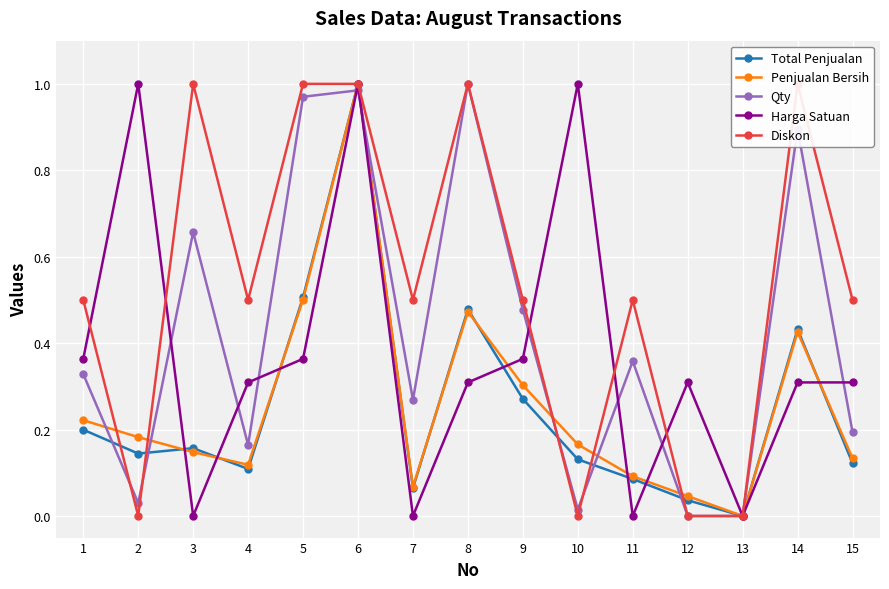

What is the difference between the second highest and second lowest values in the Qty series?

1.0